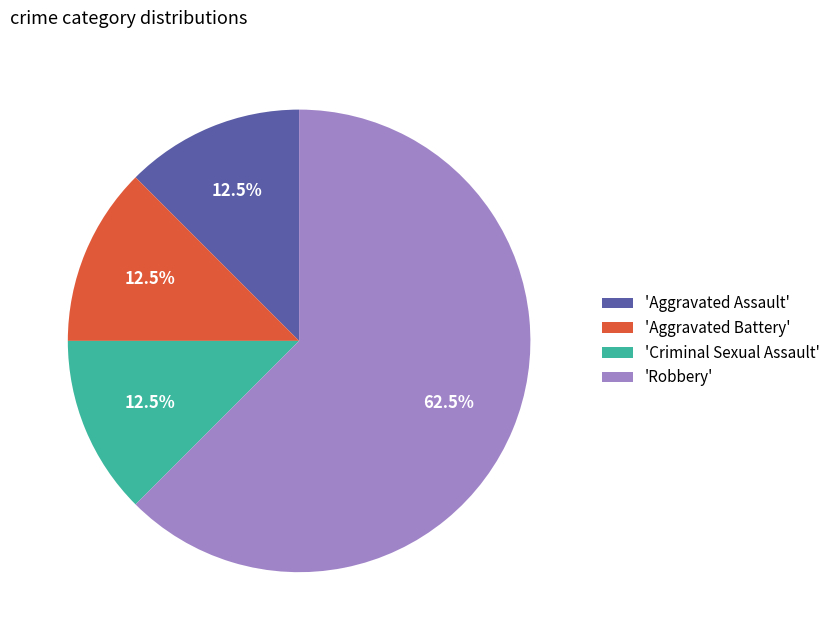

Does 'Robbery' represent more than half of the total?

Yes